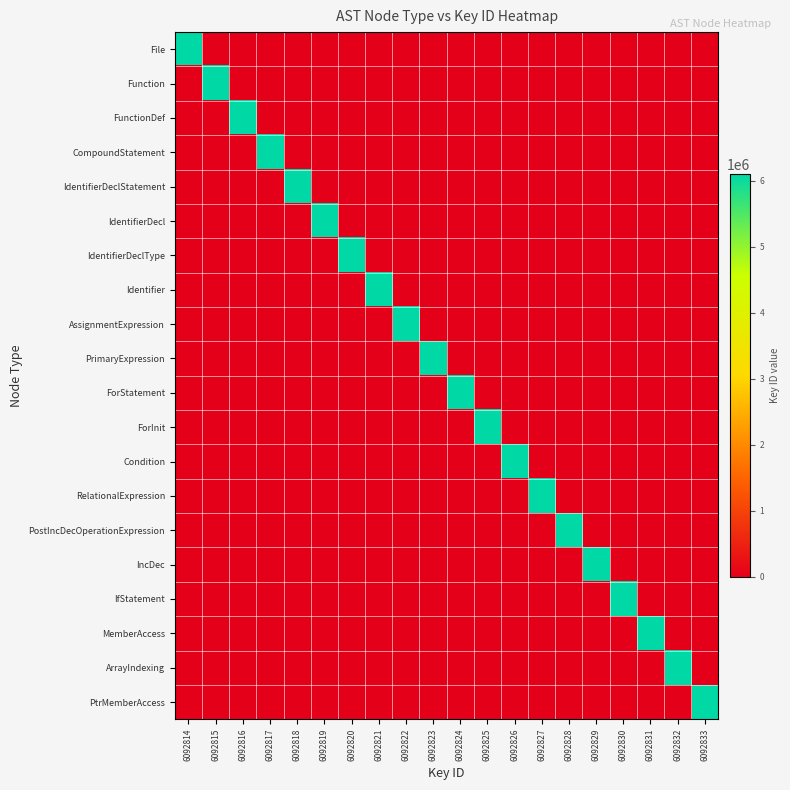

At 6092819, list the series in order from smallest to largest.

File, Function, FunctionDef, CompoundStatement, IdentifierDeclStatement, IdentifierDeclType, Identifier, AssignmentExpression, PrimaryExpression, ForStatement, ForInit, Condition, RelationalExpression, PostIncDecOperationExpression, IncDec, IfStatement, MemberAccess, ArrayIndexing, PtrMemberAccess, IdentifierDecl